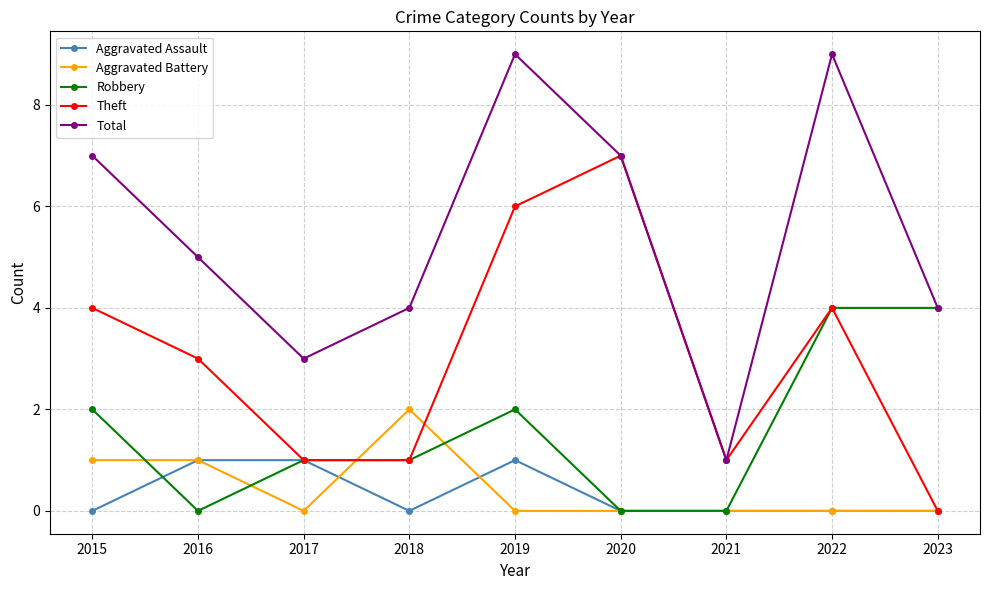

Count the number of categories in the chart.

9